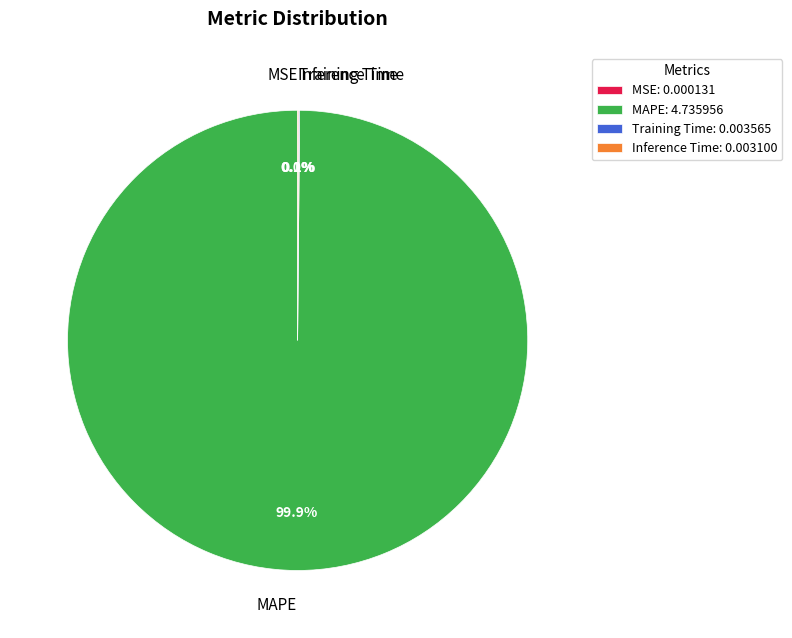

Which slice represents more than half of the pie?

MAPE